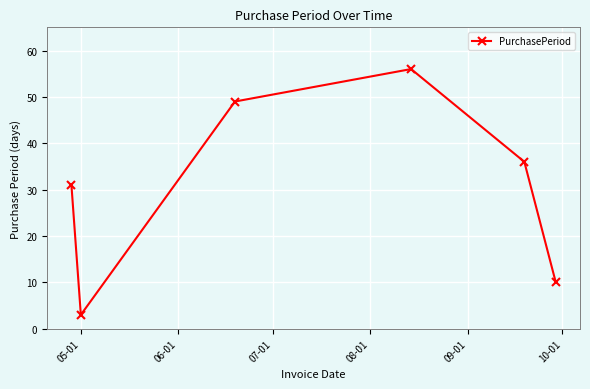

What is the minimum value shown in the chart?

3